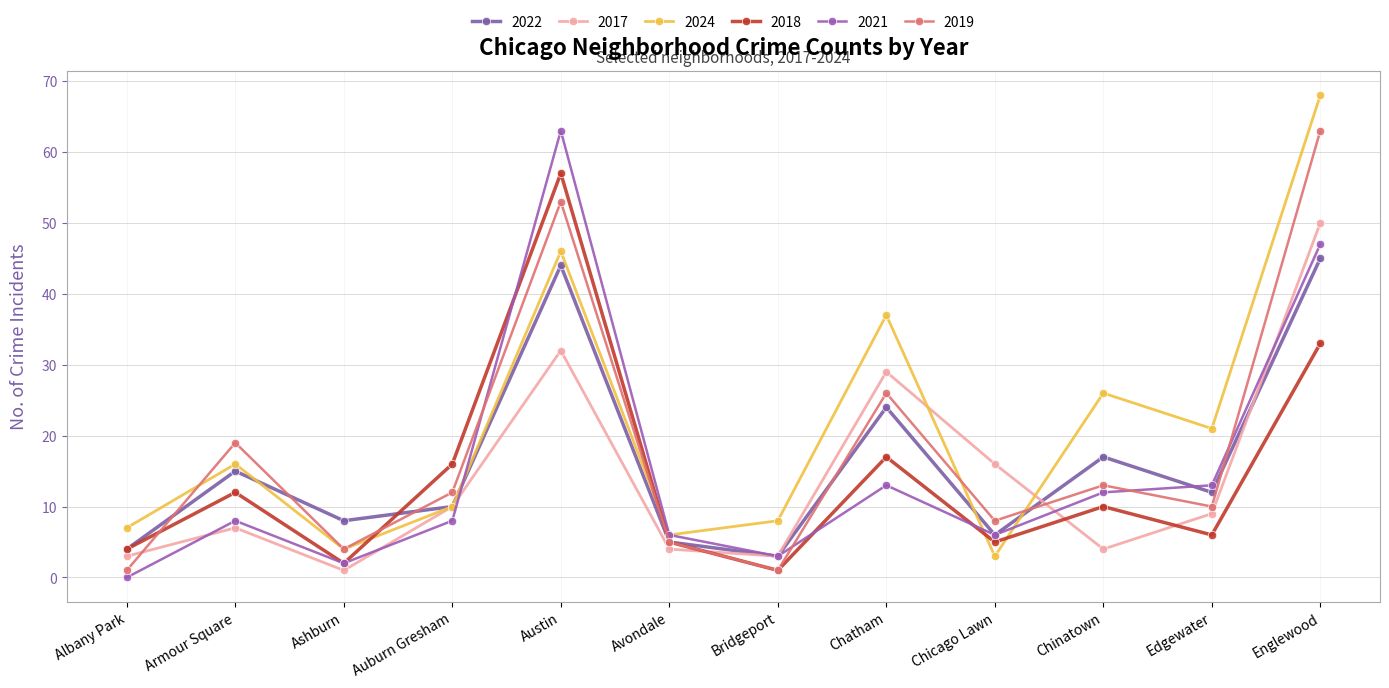

What is the difference between the maximum and minimum values in the 2022 series?

42